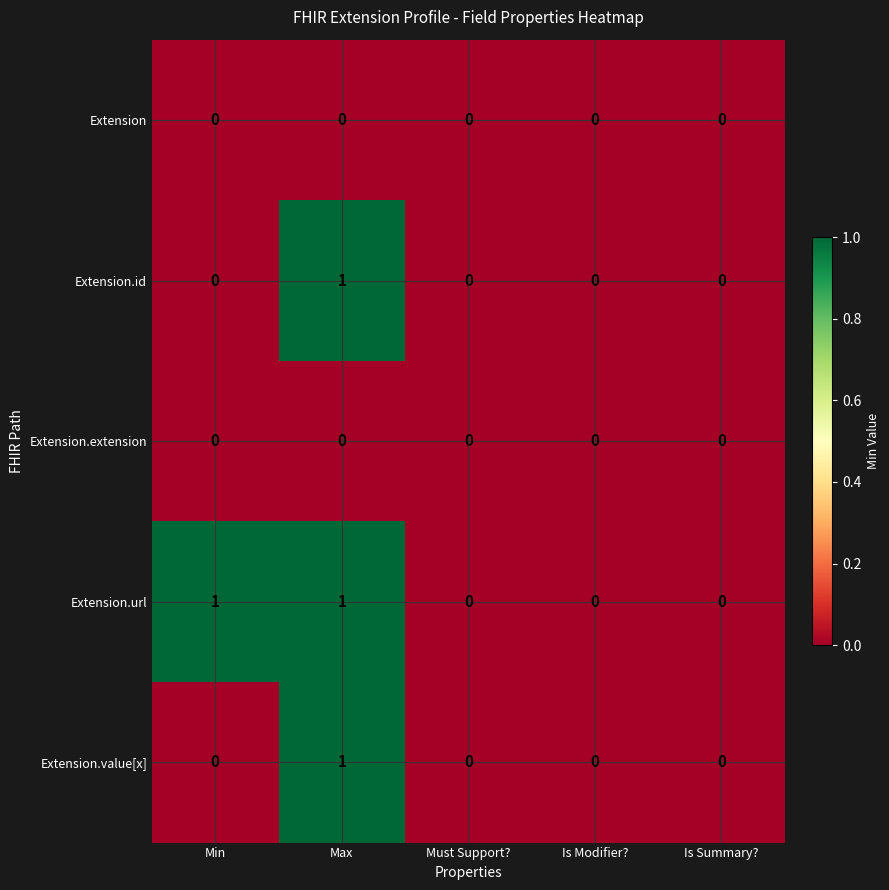

Count the Extension.id values in the range 0 to 1.

5